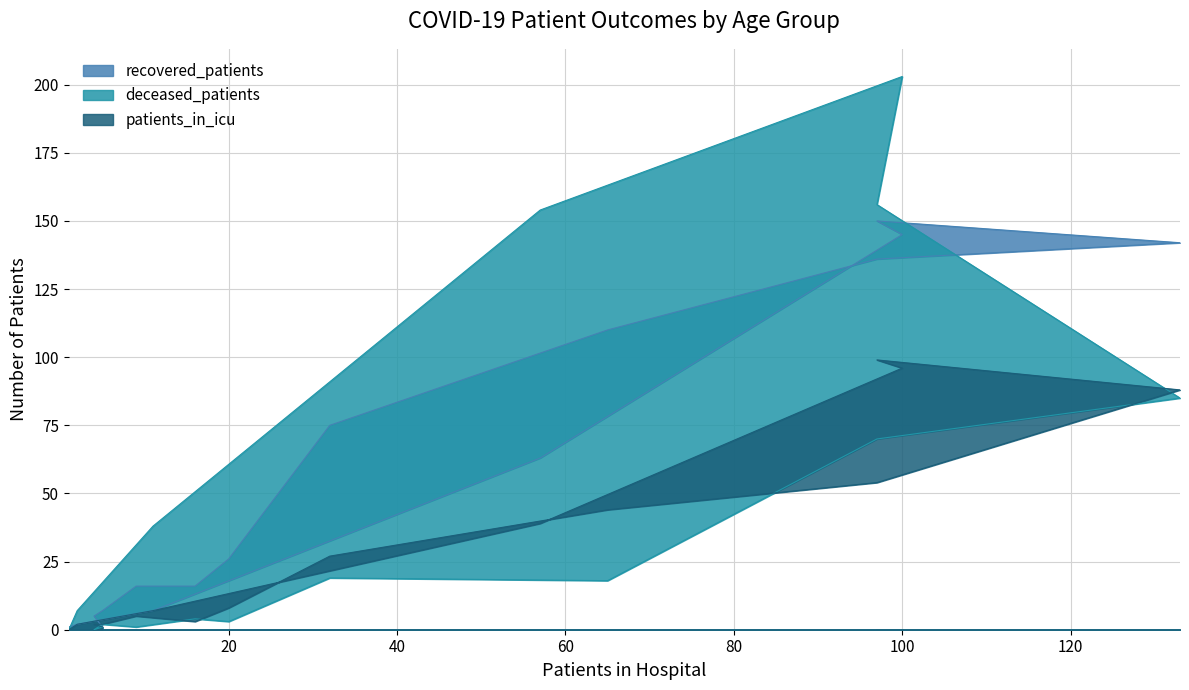

How many categories are shown in the chart?

16